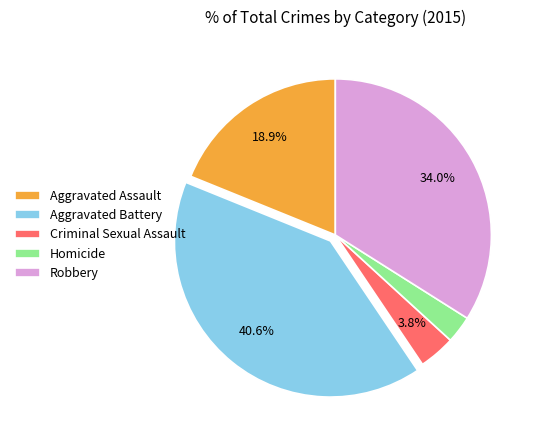

What is the largest slice in the pie chart?

Aggravated Battery